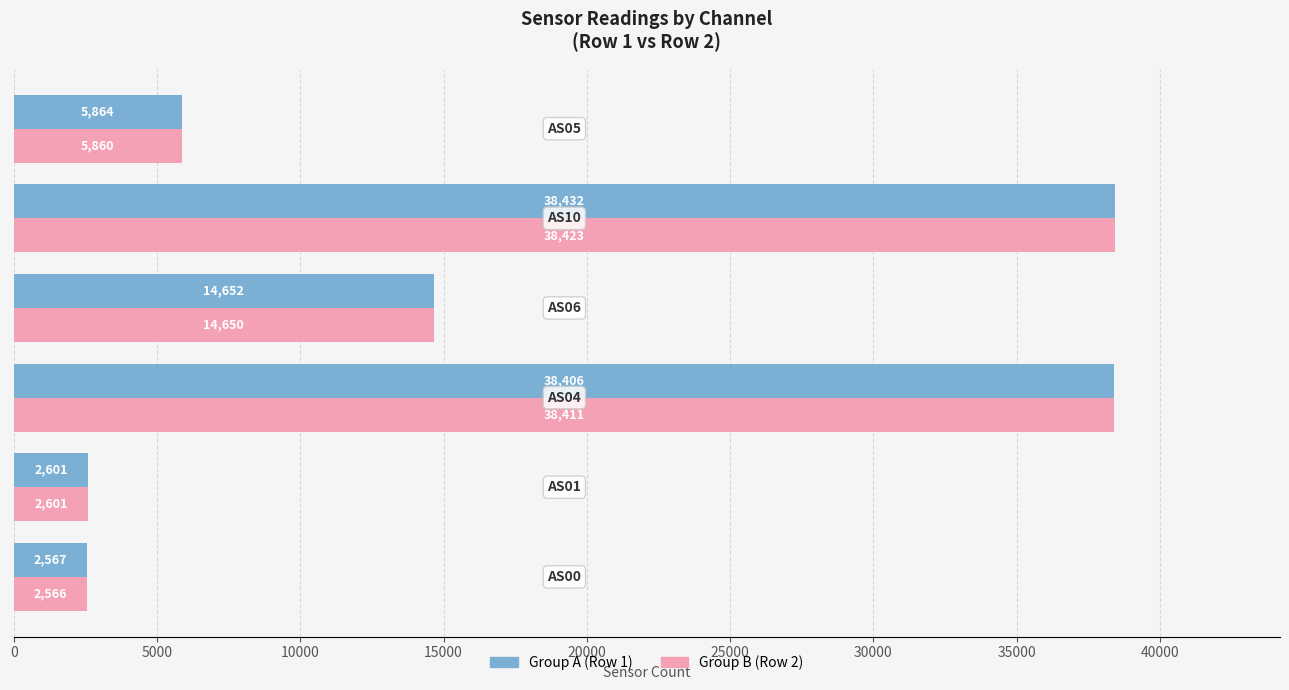

What is the minimum value shown in the chart?

2566